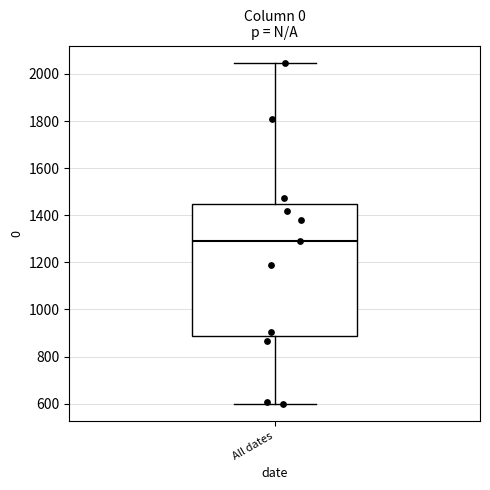

Read this box plot against the y-axis: the position of the median line, the range covered by the box, and the ends of both whiskers. The values are not printed on the chart, so give them approximately, as read against the axis.

median 1280, box 880 to 1440, whiskers 600 to 2040